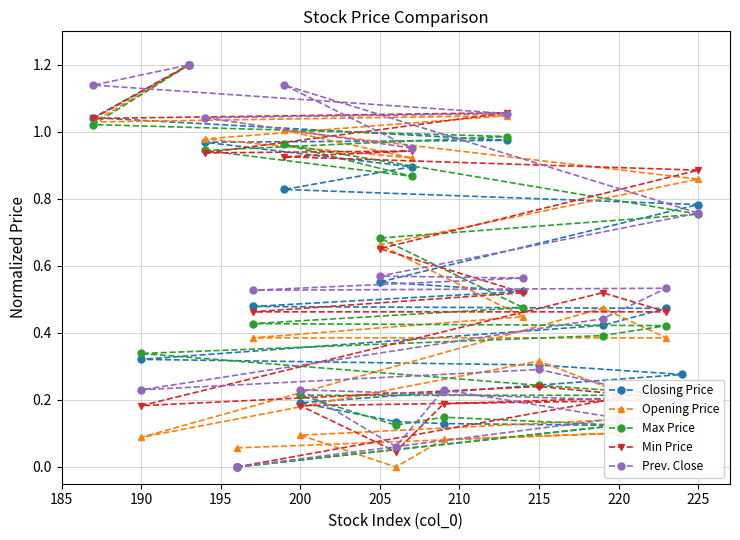

What are all the series names shown in the legend?

Closing Price, Opening Price, Max Price, Min Price, Prev. Close